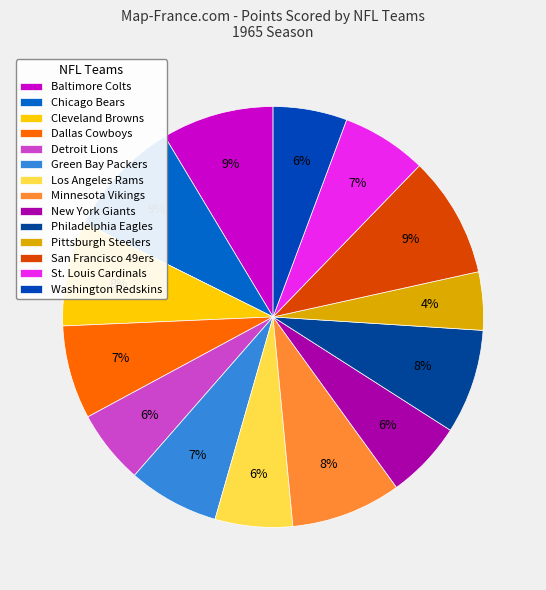

Which category has the smallest portion of the pie?

Pittsburgh Steelers